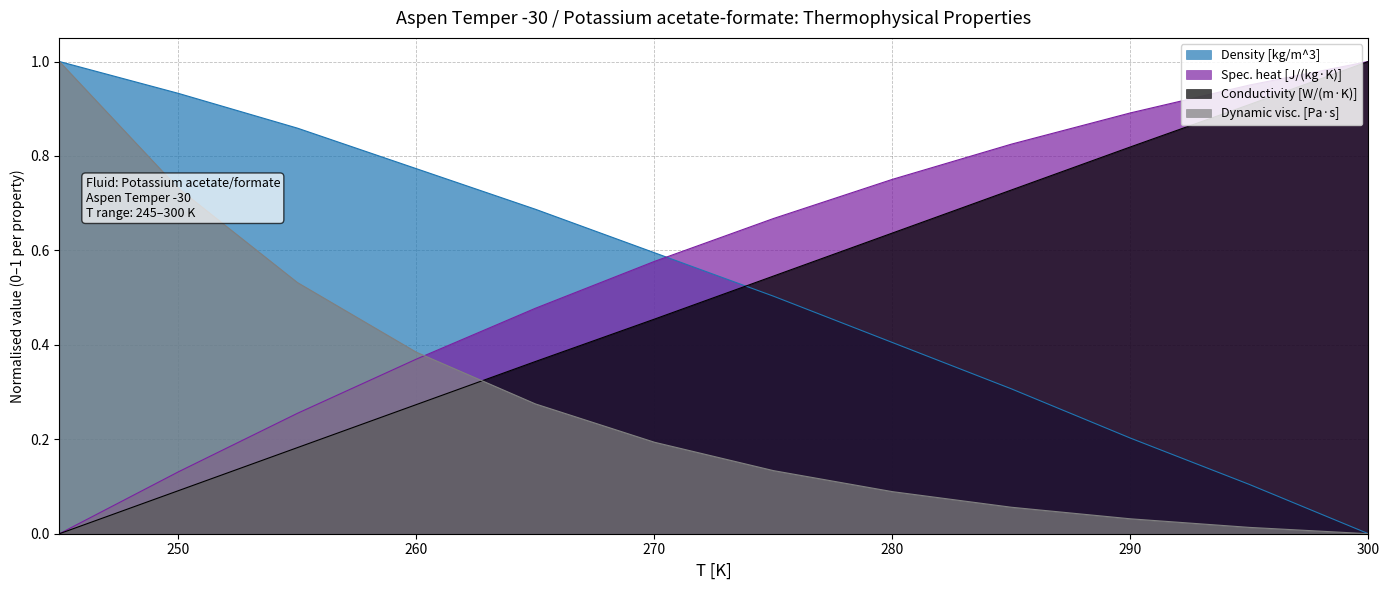

Does the chart display data point markers on the line(s)?

No